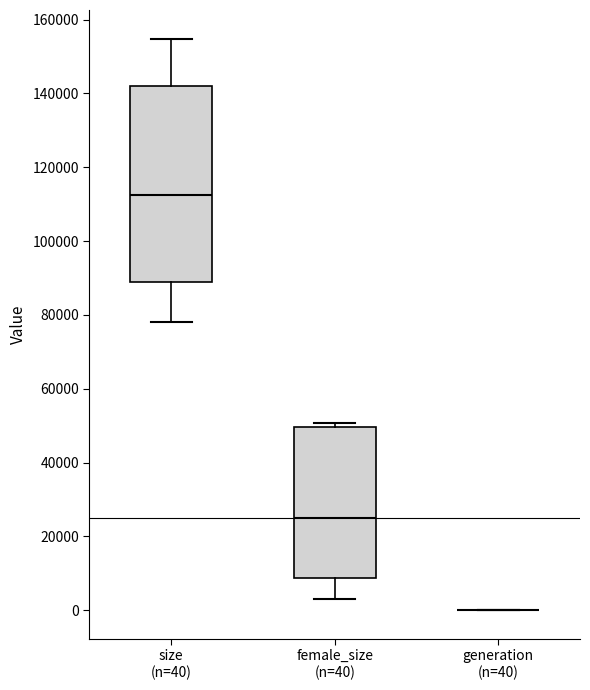

Reading left to right, transcribe this box plot: for each box, give where its median line is, the range the box spans, and where its two whiskers end, as read against the y-axis. The values are not printed on the chart, so give them approximately, as read against the axis.

size (n=40): median 112000, box 88000 to 142000, whiskers 78000 to 154000
female_size (n=40): median 26000, box 8000 to 50000, whiskers 4000 to 50000 (just above the box's upper edge)
generation (n=40): box collapsed to a line at 0, whiskers 0 to 0